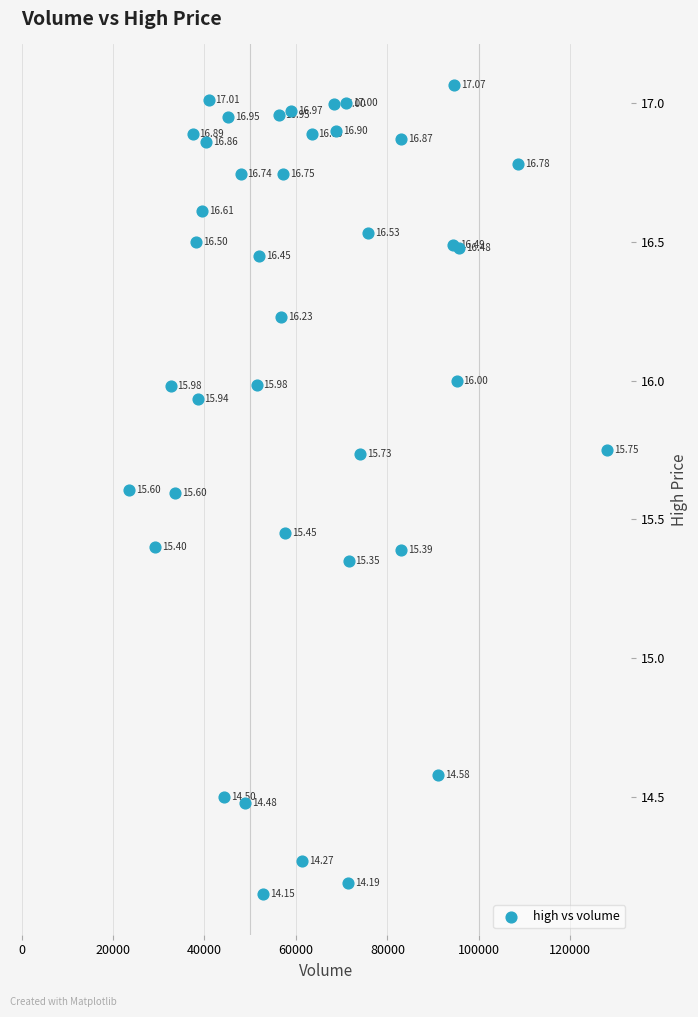

What is the range of Y values (max minus min)?

2.9